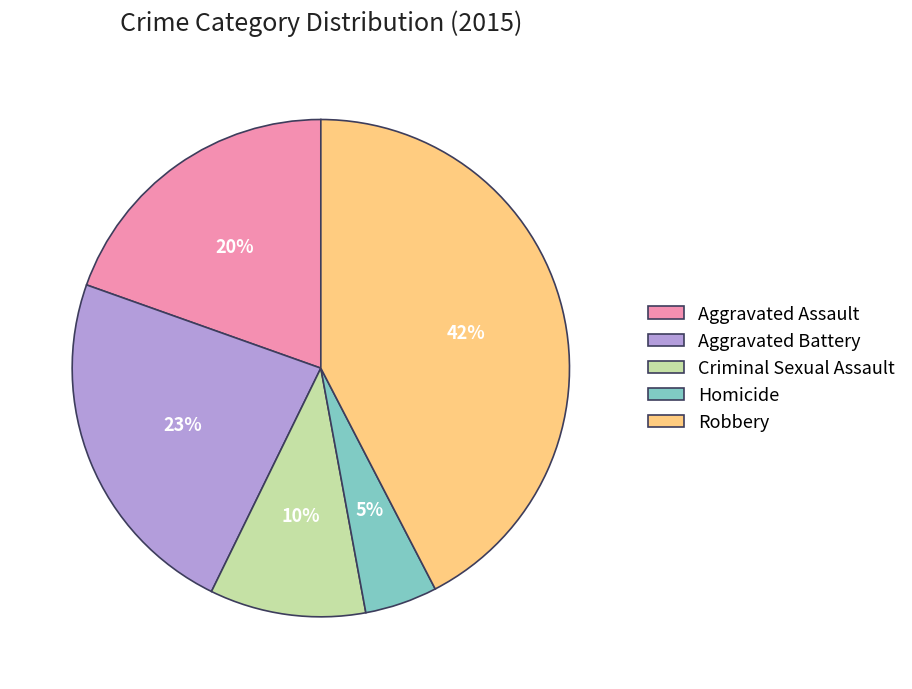

Which category has the smallest portion of the pie?

Homicide